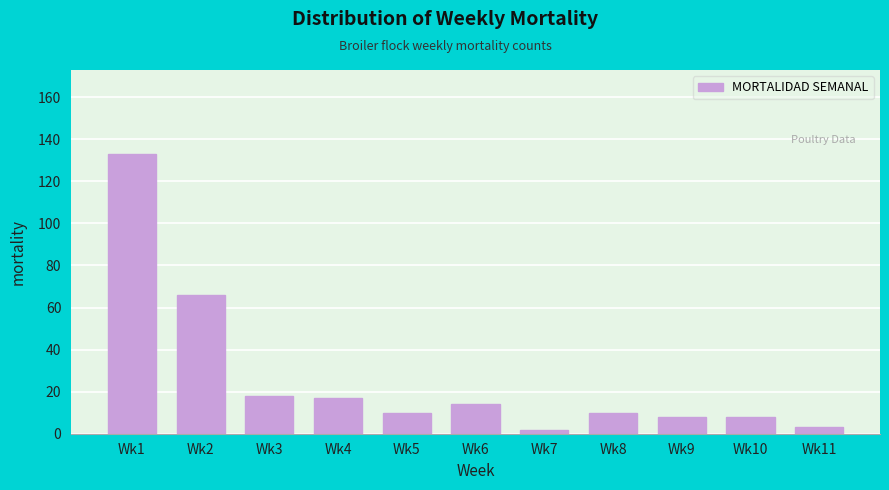

Reading left to right, list all the values displayed in this chart.

Wk1=133	Wk2=66	Wk3=18	Wk4=17	Wk5=10	Wk6=14	Wk7=2	Wk8=10	Wk9=8	Wk10=8	Wk11=3